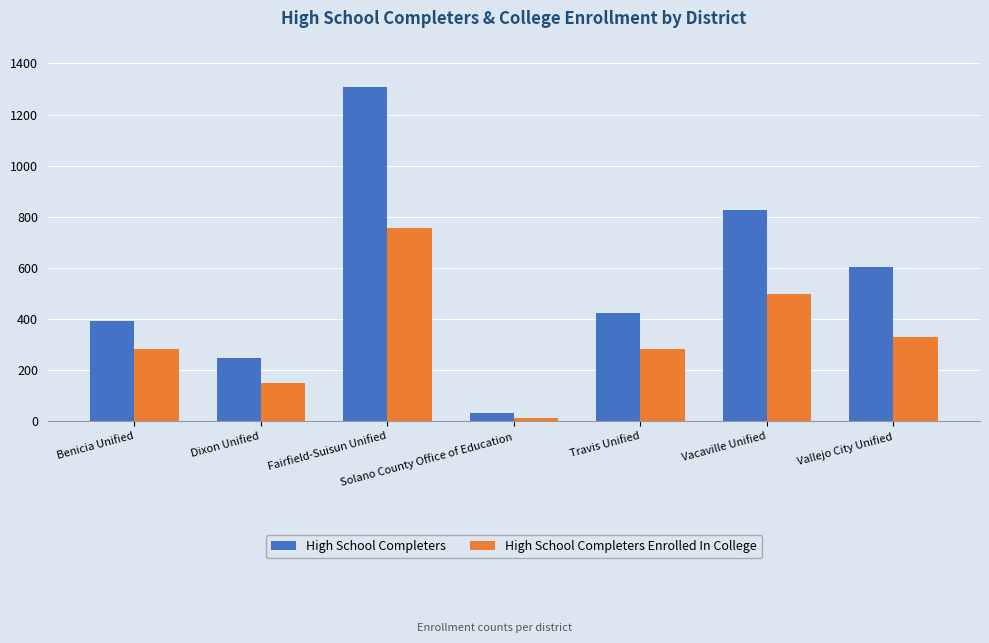

What is the difference between the second highest and minimum values in the High School Completers Enrolled In College series?

486